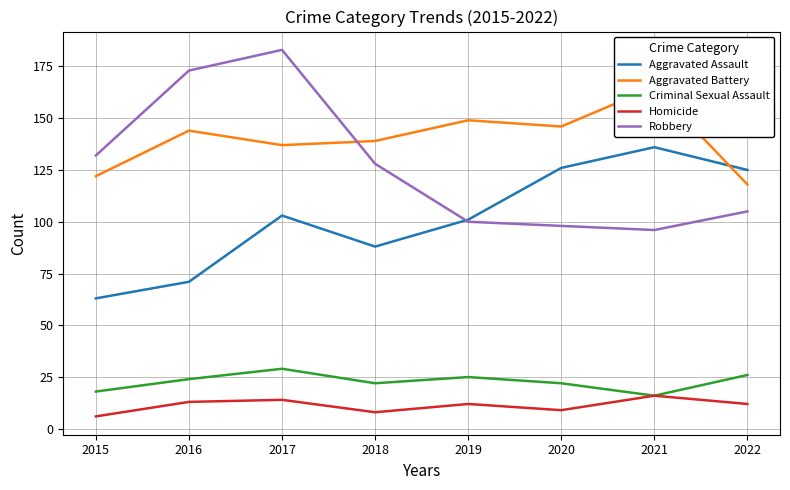

How many values in the Aggravated Assault series are below 103?

4